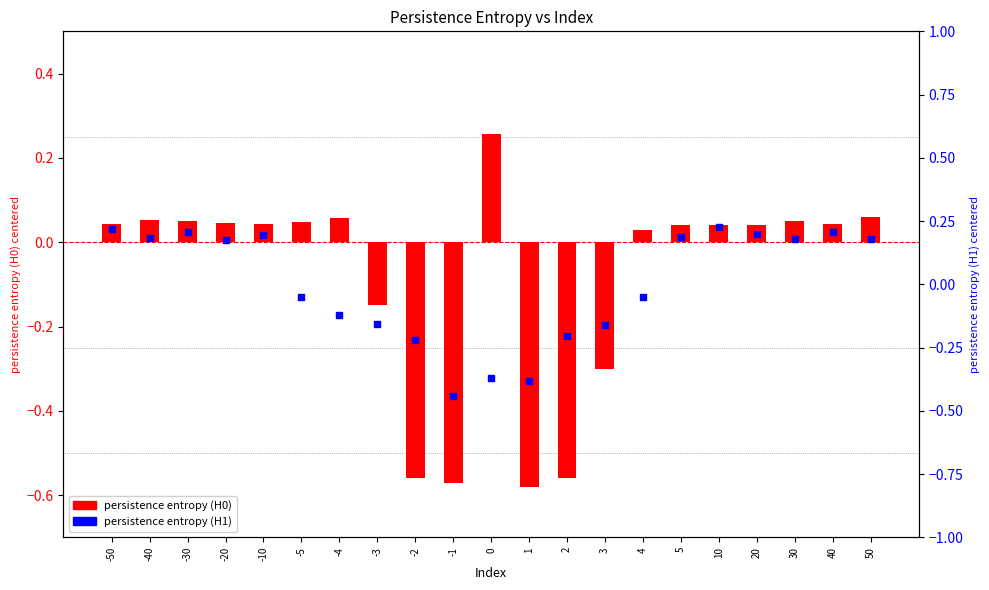

Which series has the widest spread of Y values?

persistence entropy (H0)